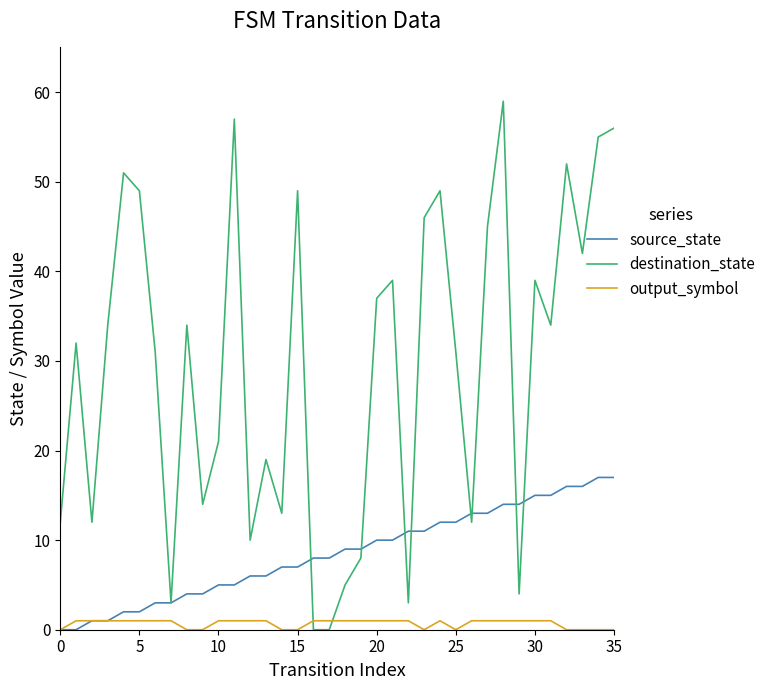

Which series ends up on top after the final intersection of source_state and destination_state?

destination_state